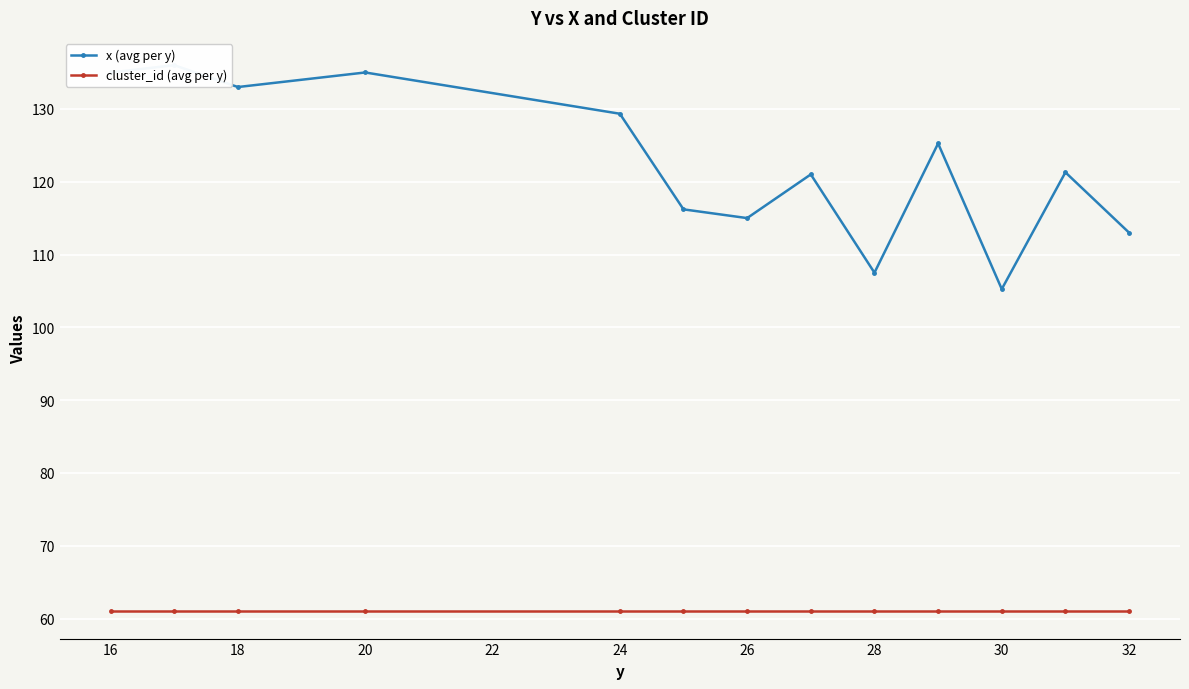

Between 24 and 18, which is larger?

18